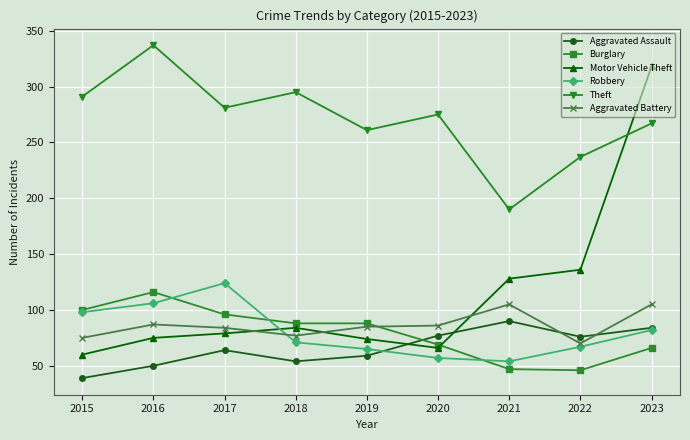

How many lines are shown in the chart?

6